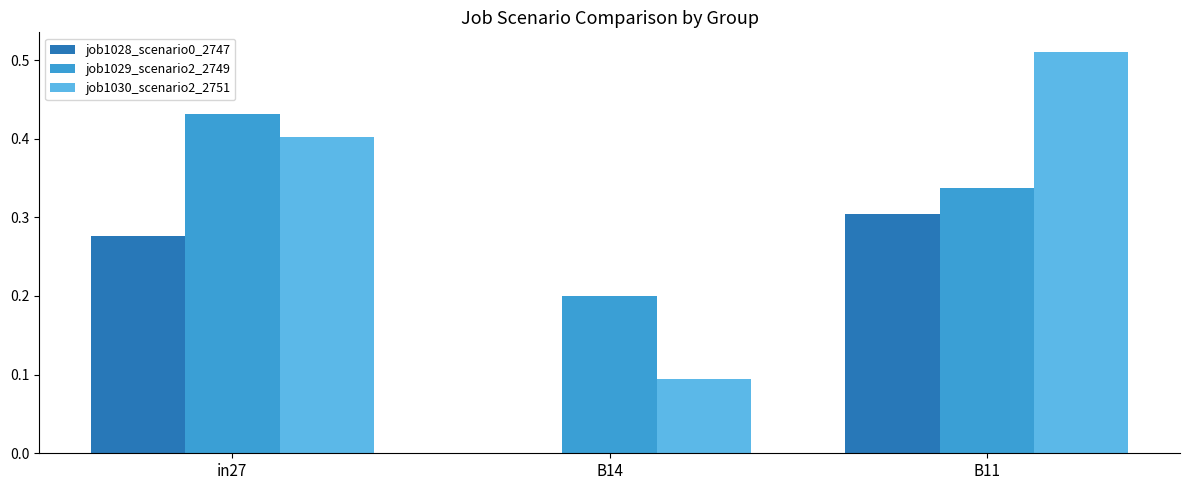

Is it true that job1030_scenario2_2751 equals 0.8 at B11?

False